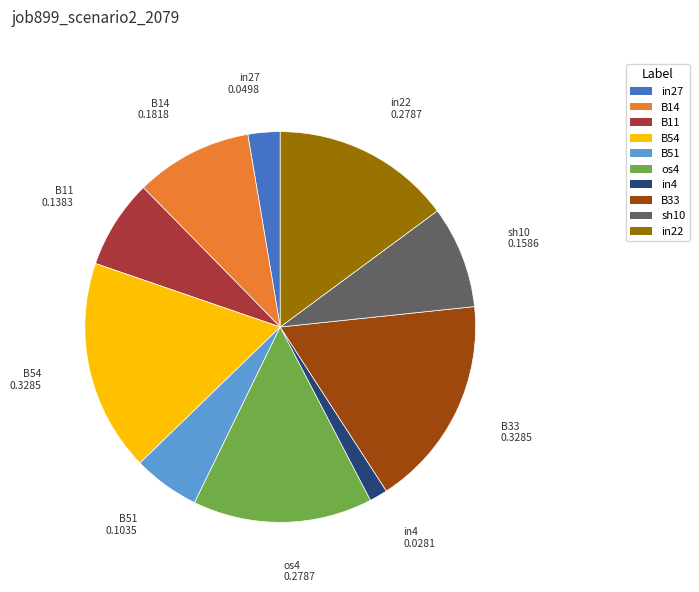

Which has a higher value, sh10 or os4?

os4